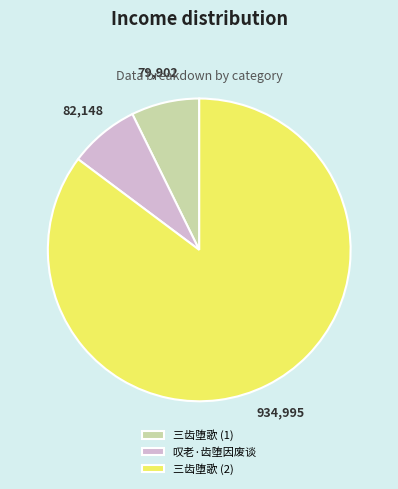

What is the majority slice?

三齿堕歌 (2)